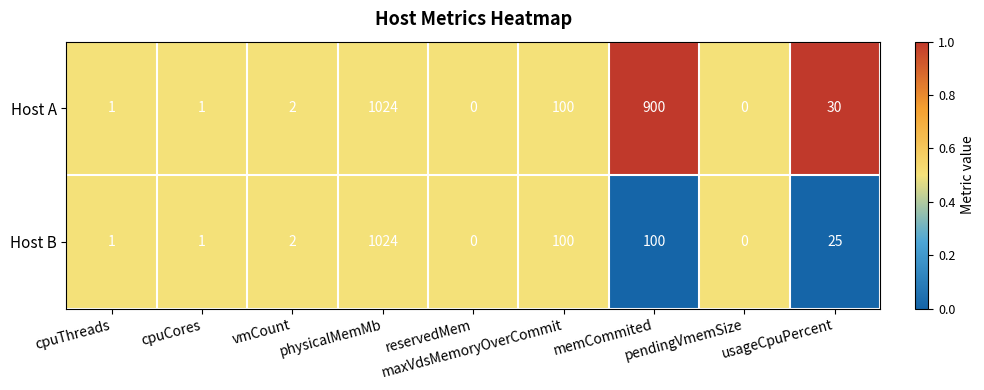

Rank the series by their average value, from lowest to highest.

Host B, Host A